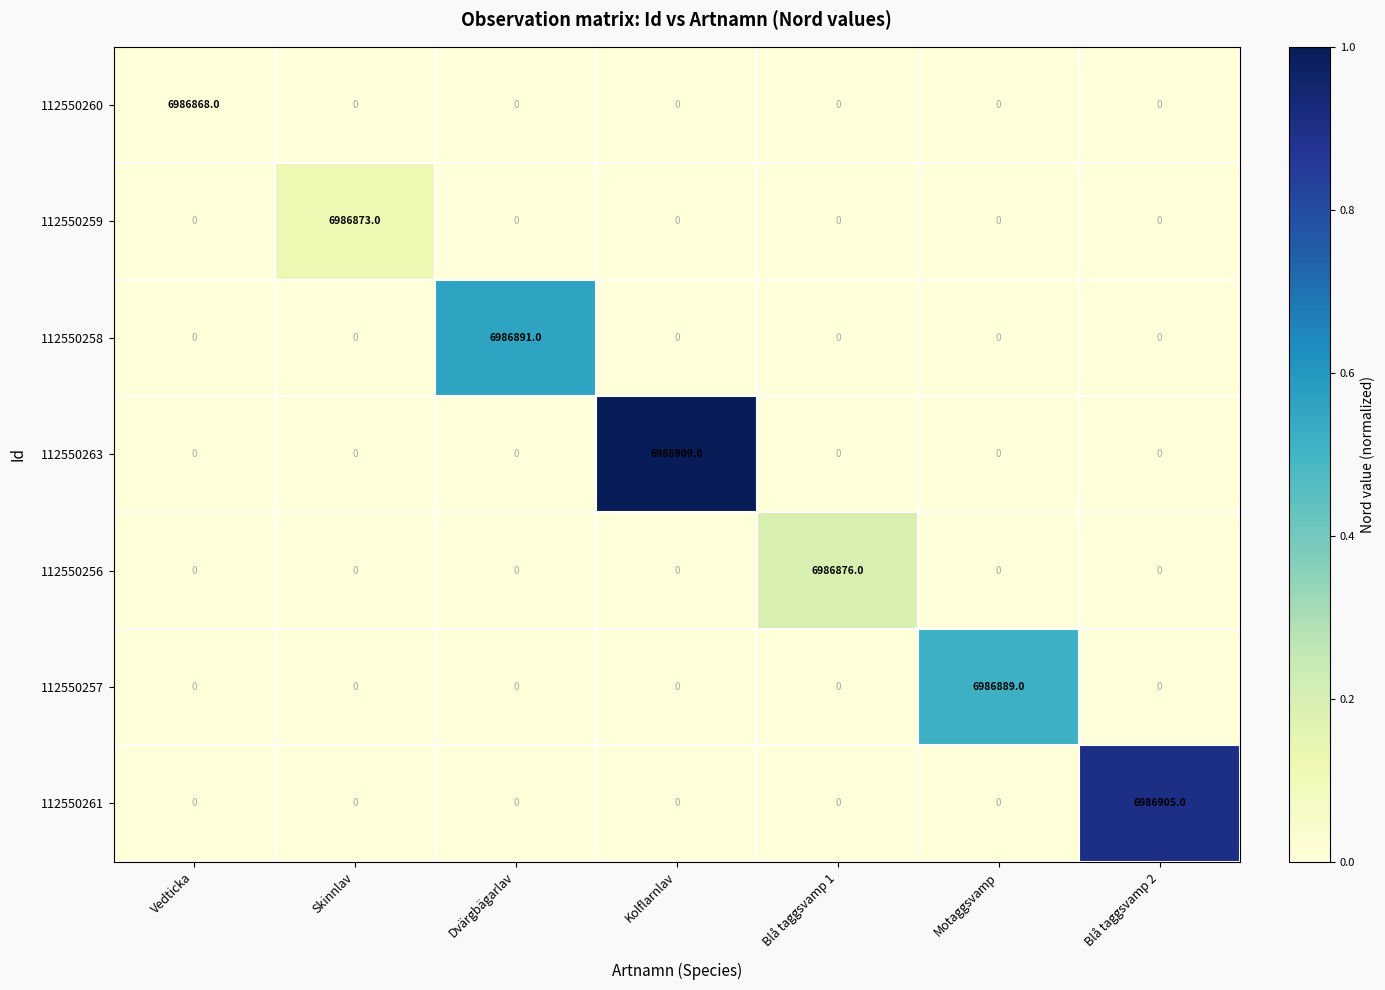

Count the number of categories in the chart.

7